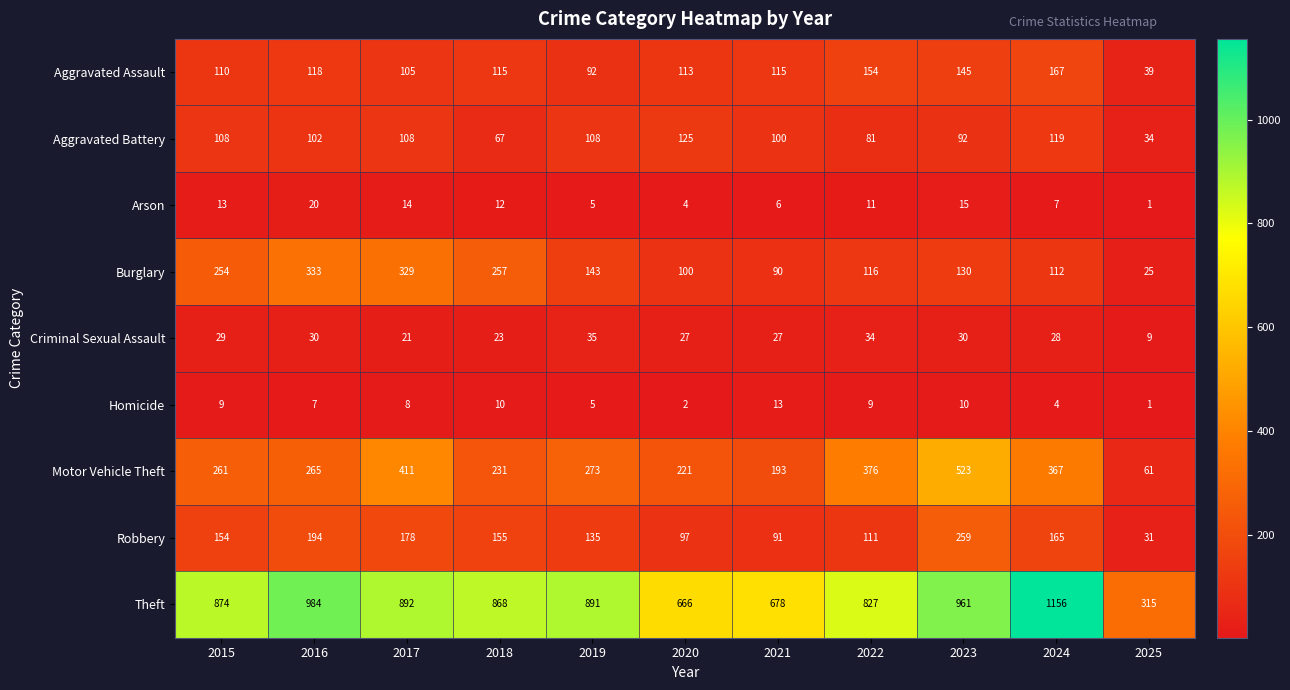

What is the difference between the second highest and second lowest values in the Aggravated Assault series?

62